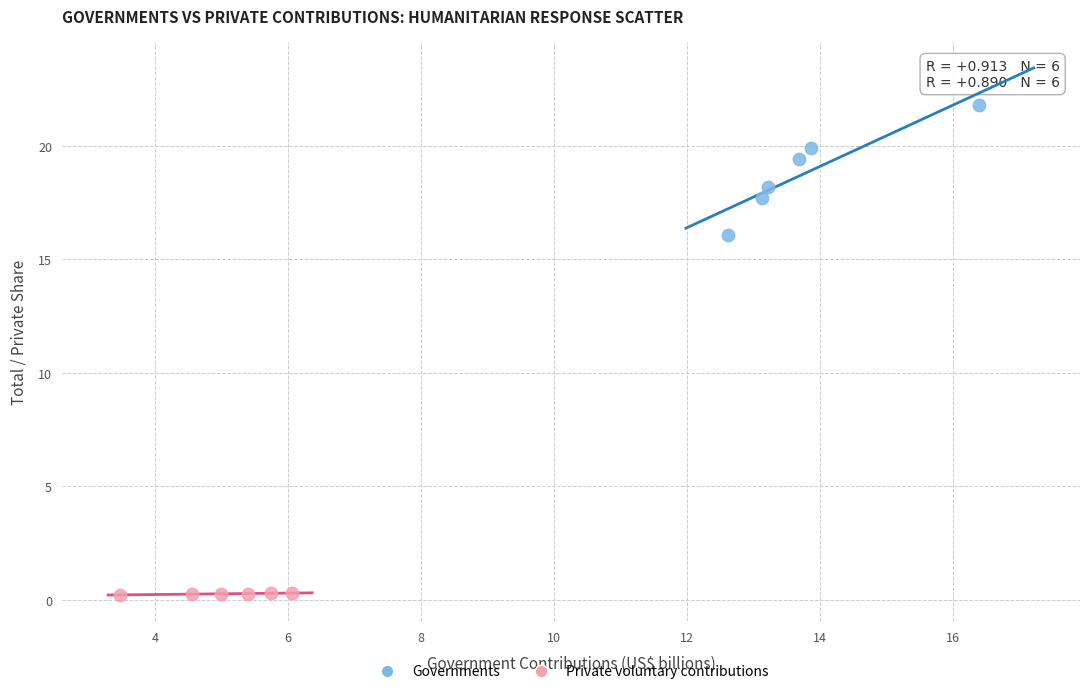

Which series contains the highest Y value?

Governments